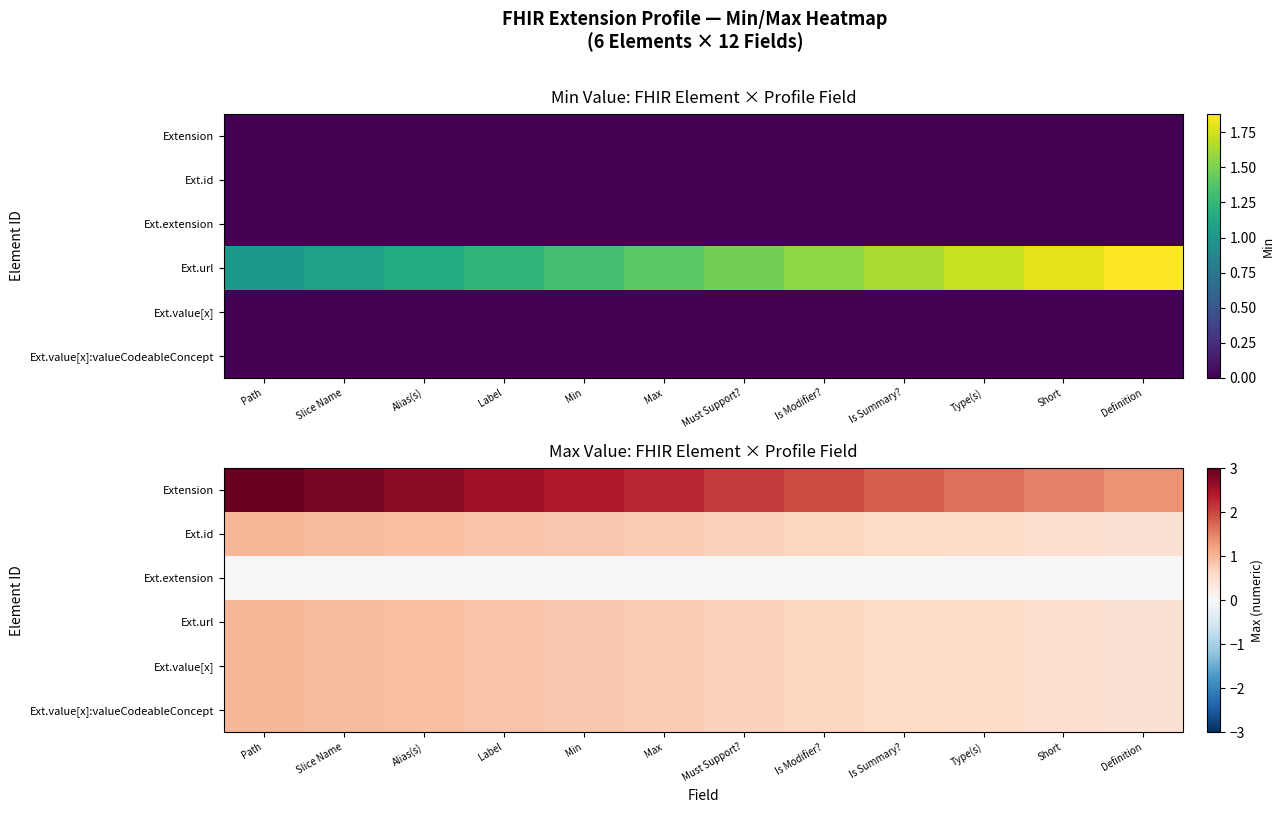

What is the sum of the Extension values at Must Support? and Slice Name?

4.9